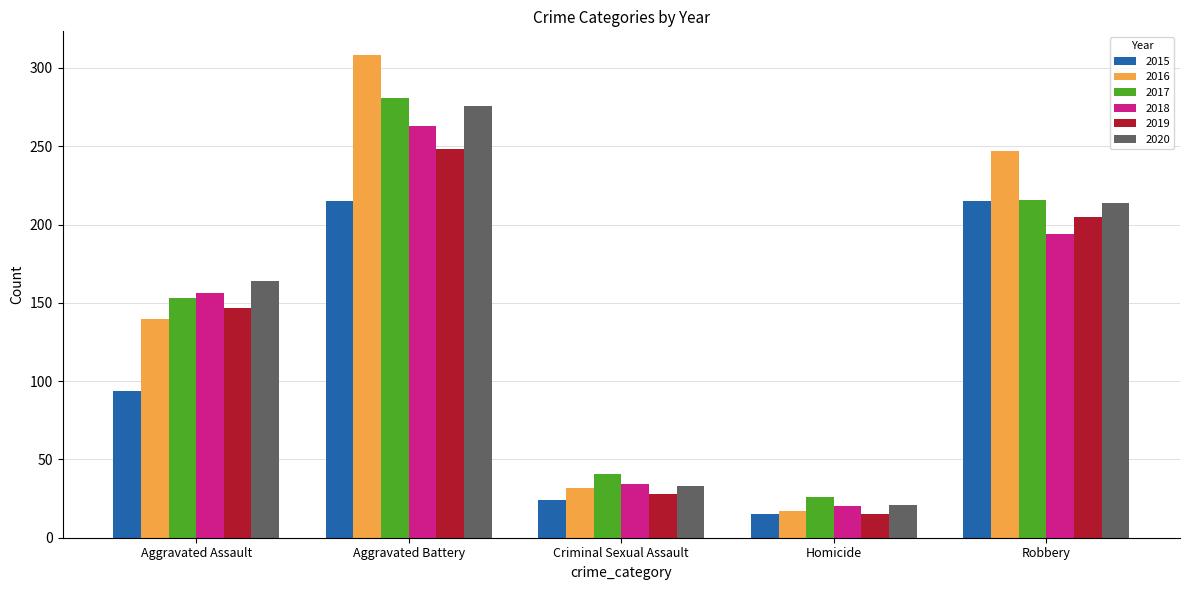

Where is 2019 nearest to the value 131?

Aggravated Assault